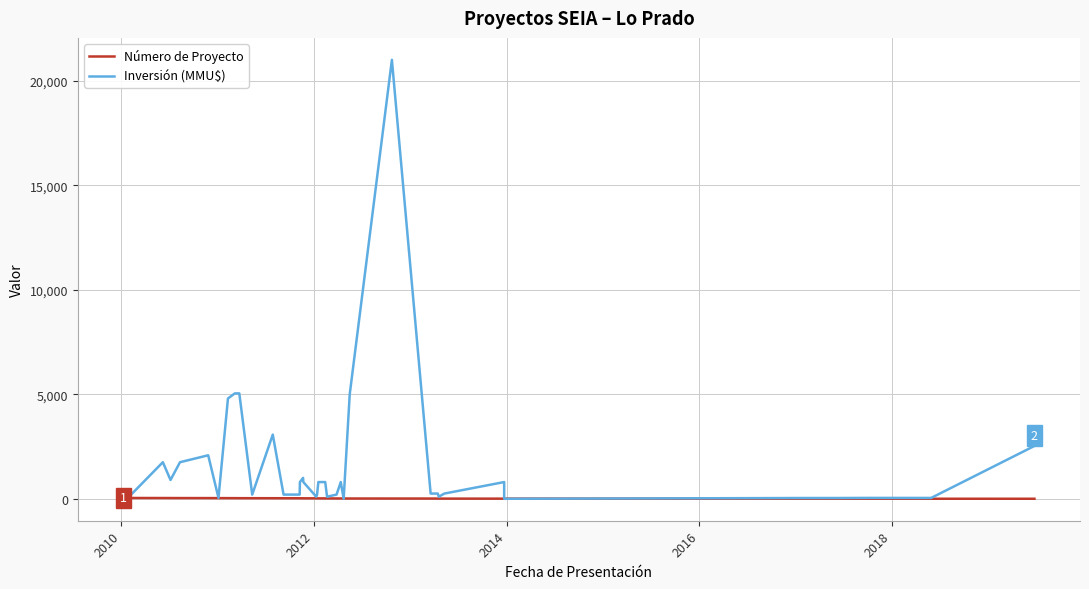

How many data points in Número de Proyecto are less than 21?

20